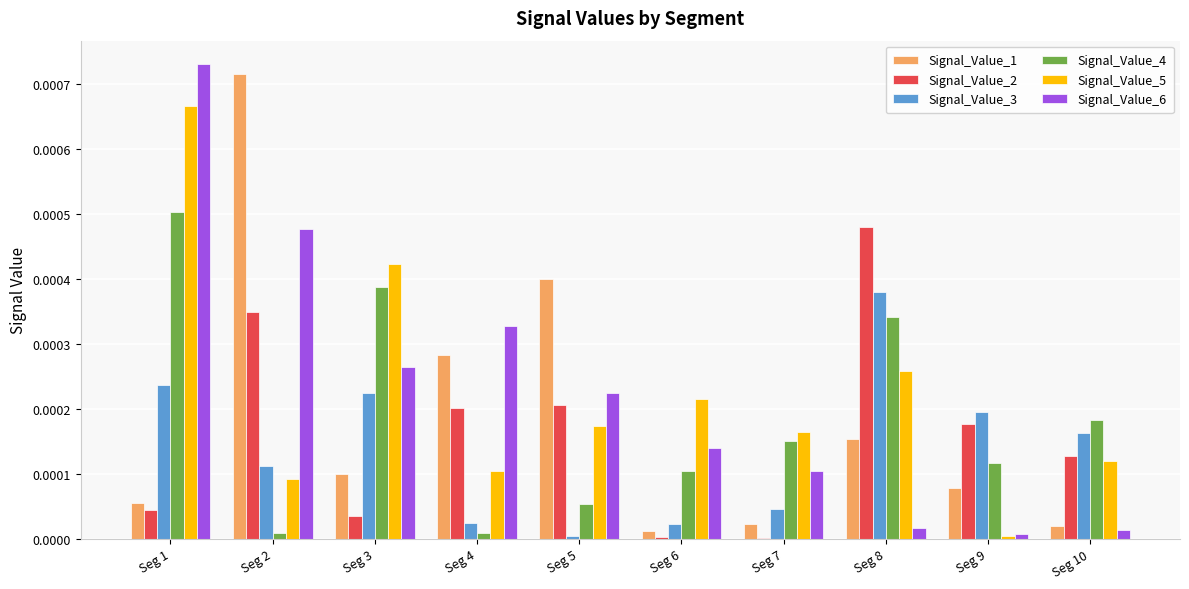

Is the value of Signal_Value_3 at Seg 5 greater than the value of Signal_Value_6 at Seg 4?

No